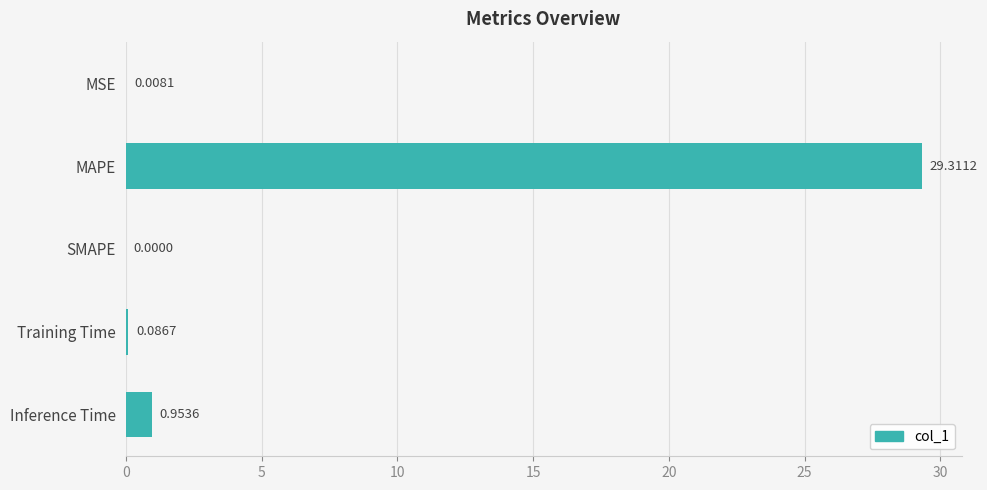

What is the sum of all values?

30.4